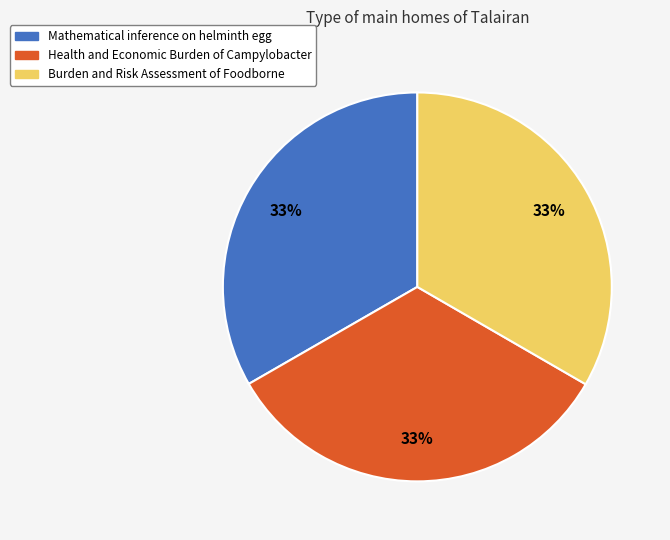

How many segments does this pie chart have?

3